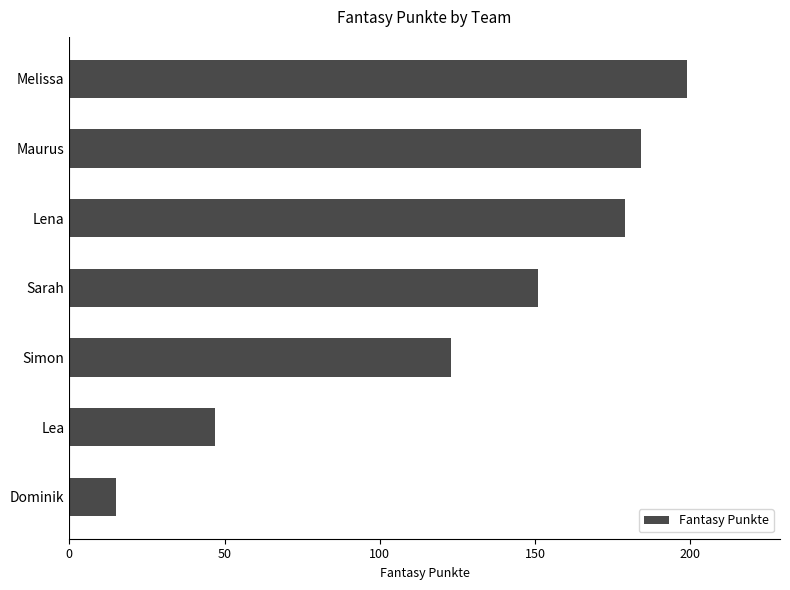

True or false: the data shows 29 at Simon.

False